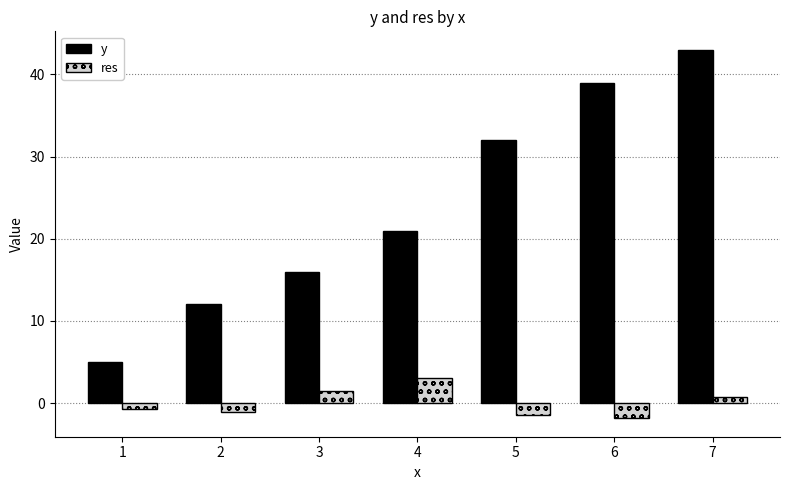

The y series shows 1.1 at 1. True or false?

False